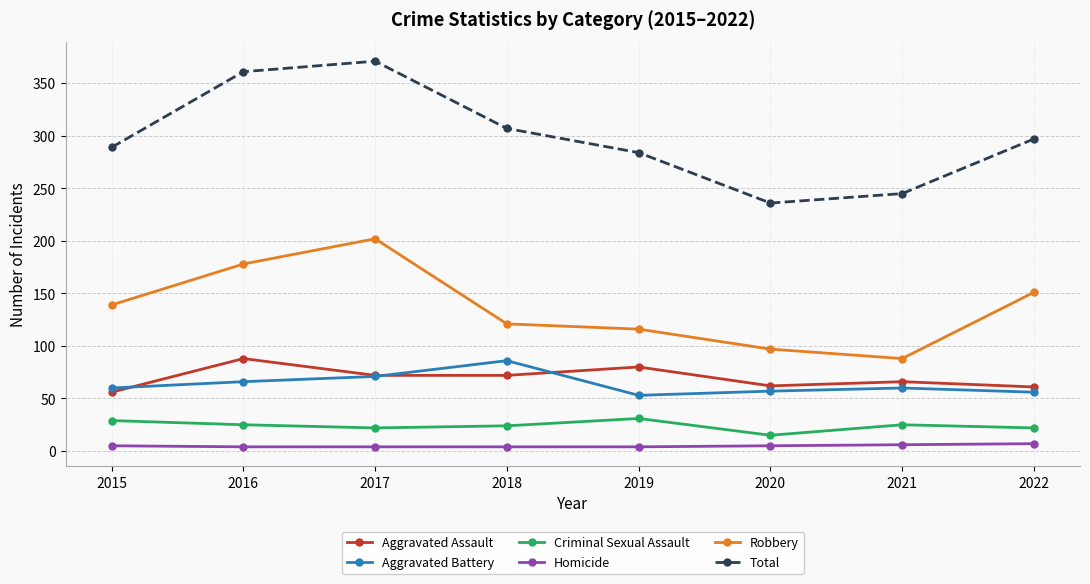

Which series changed the most between 2016 and 2020?

Total